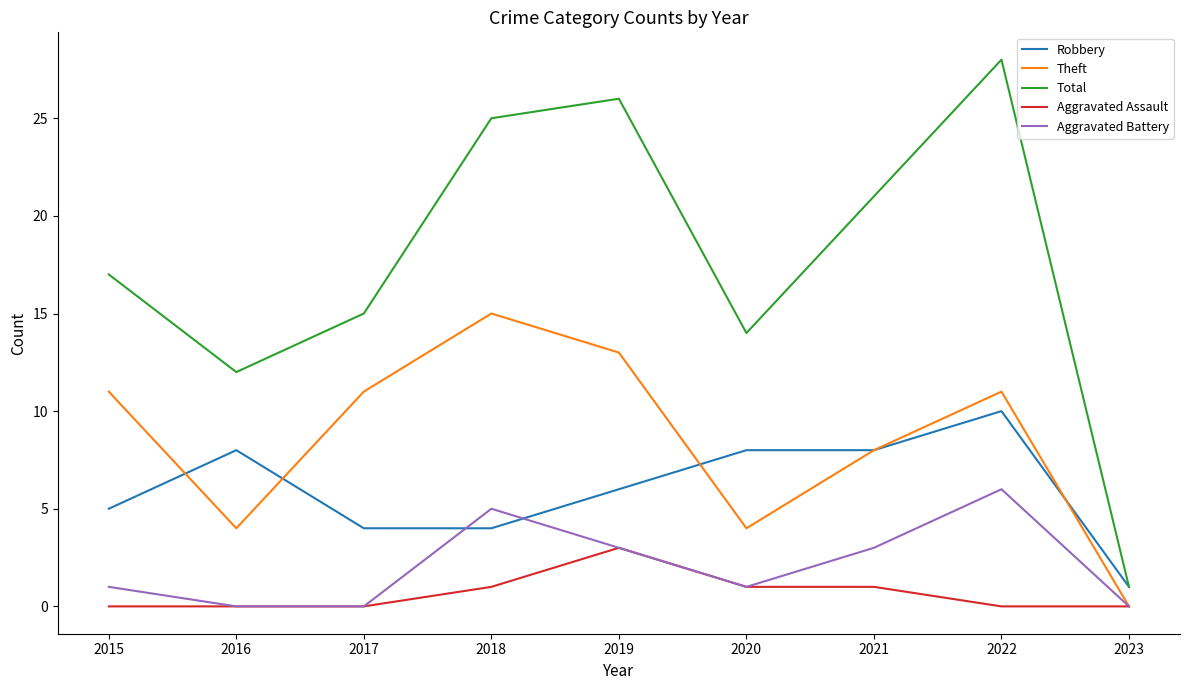

At which category does Aggravated Battery reach its first local peak?

2018